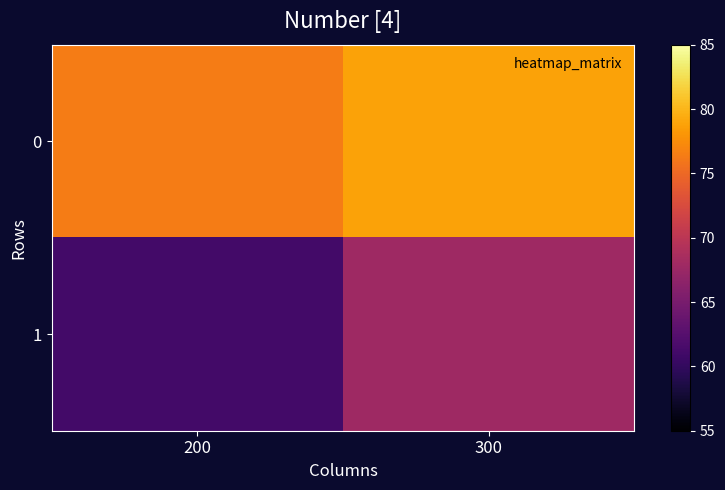

At how many categories does at least one series exceed 71?

2